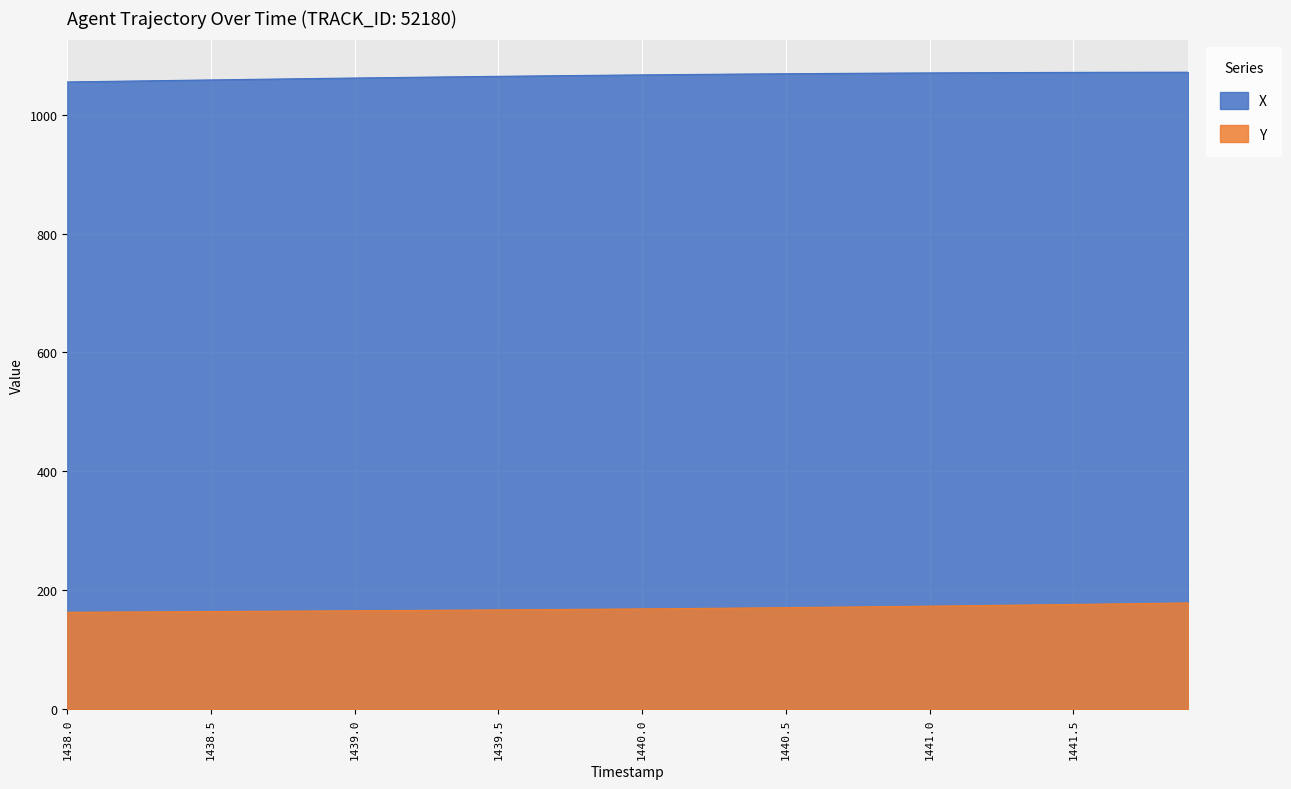

Between 1440.1 and 1439.6, which is larger?

1440.1